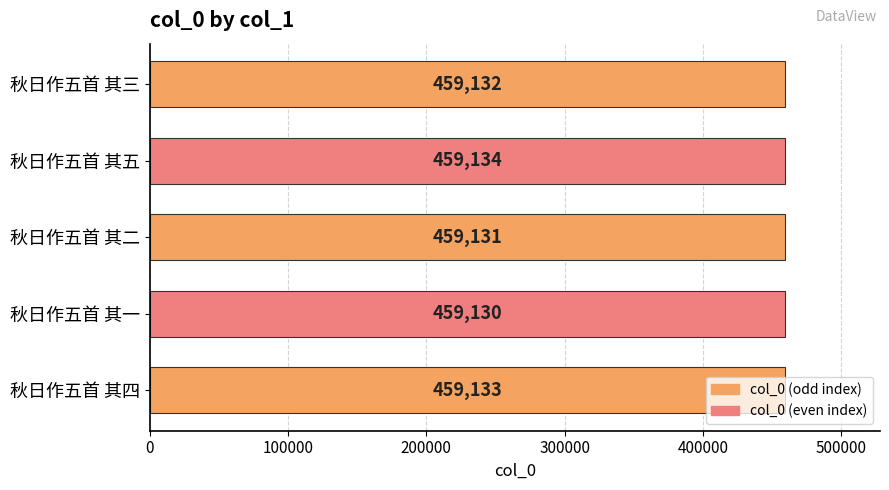

What is the average value?

459132